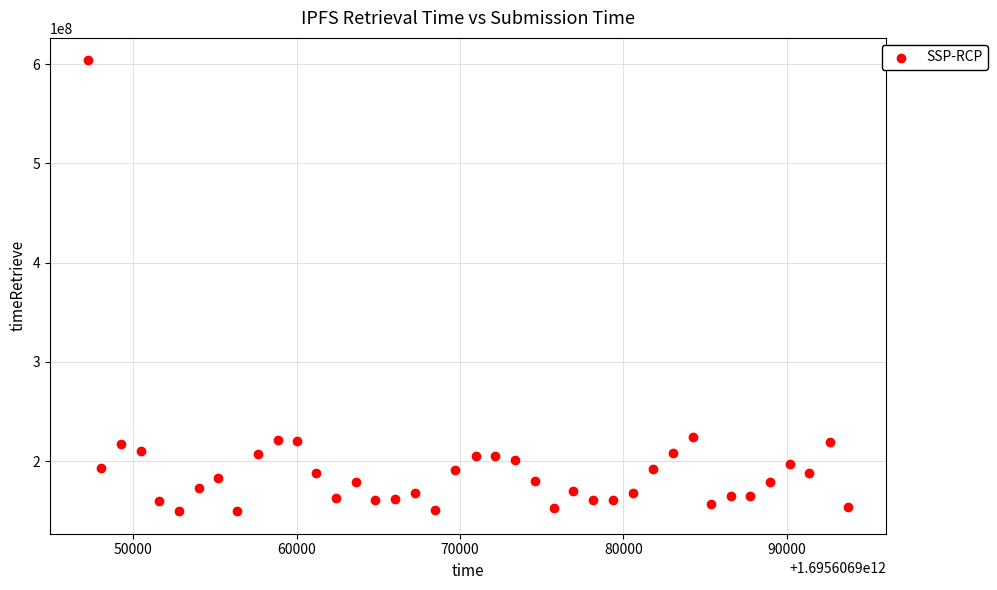

What is the range of X values (max minus min)?

46540